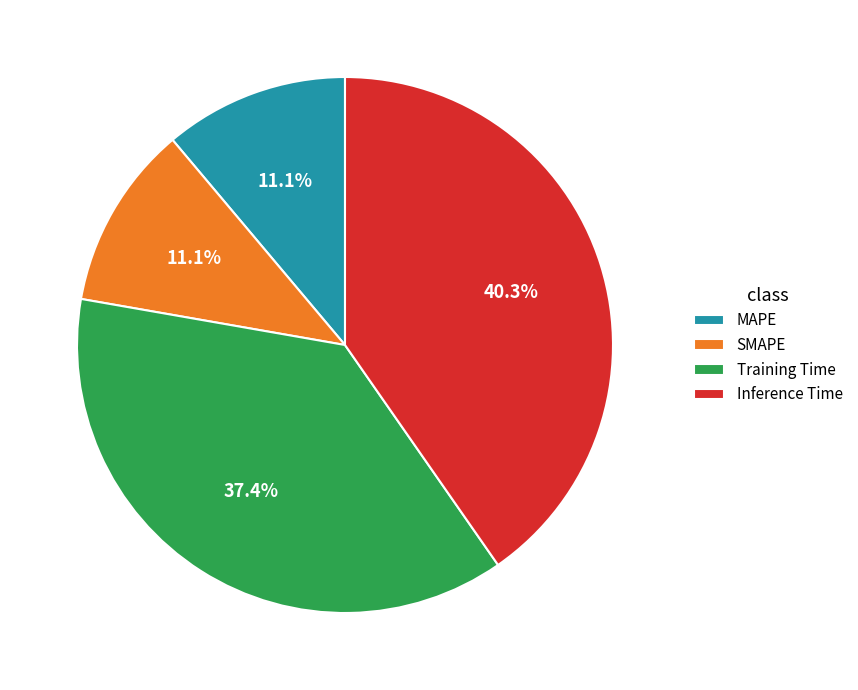

Does Inference Time account for over 50% of the chart?

No